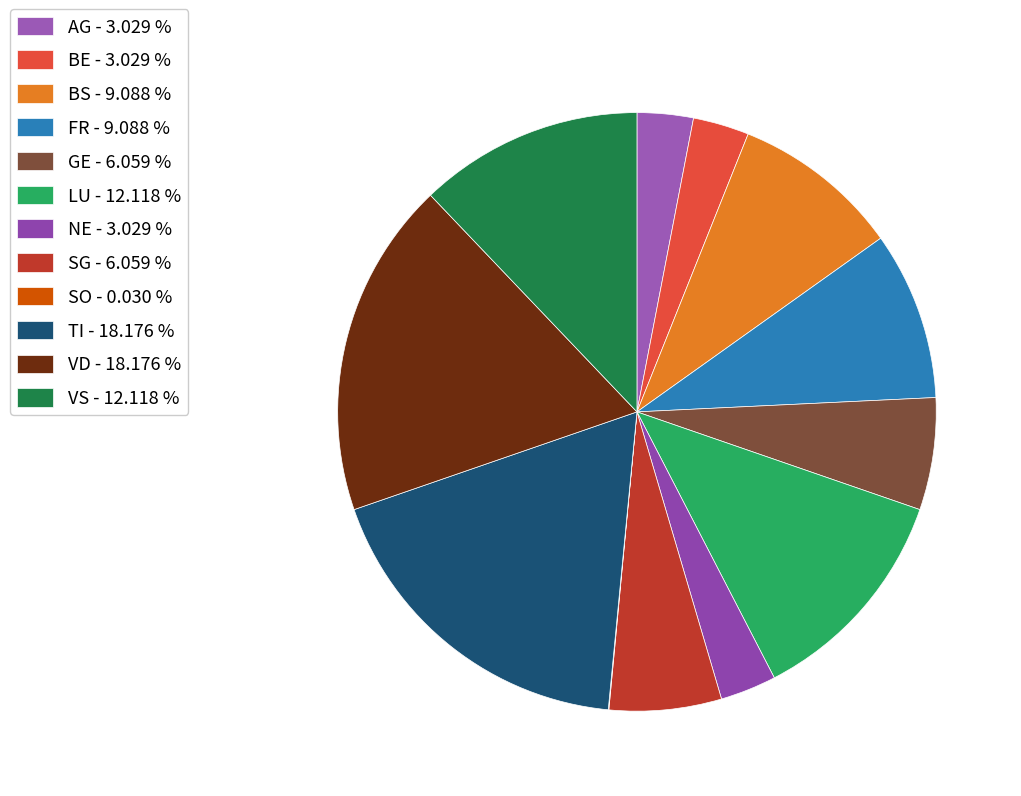

Which slice is the largest?

TI